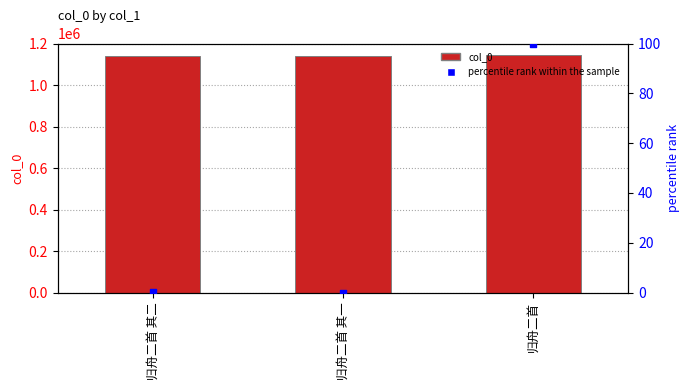

At which category is the sum across all series the highest?

归舟二首